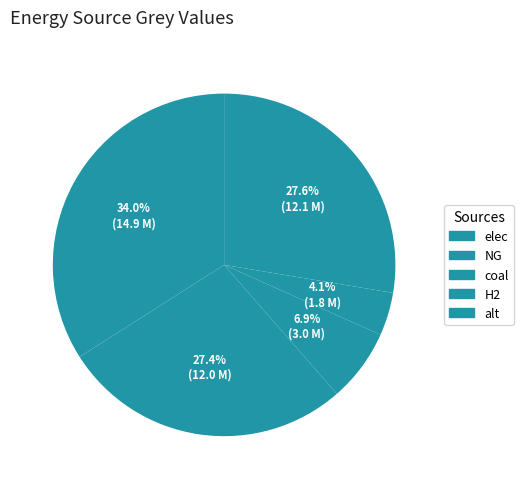

To the nearest percent, what is the average slice percentage?

20%